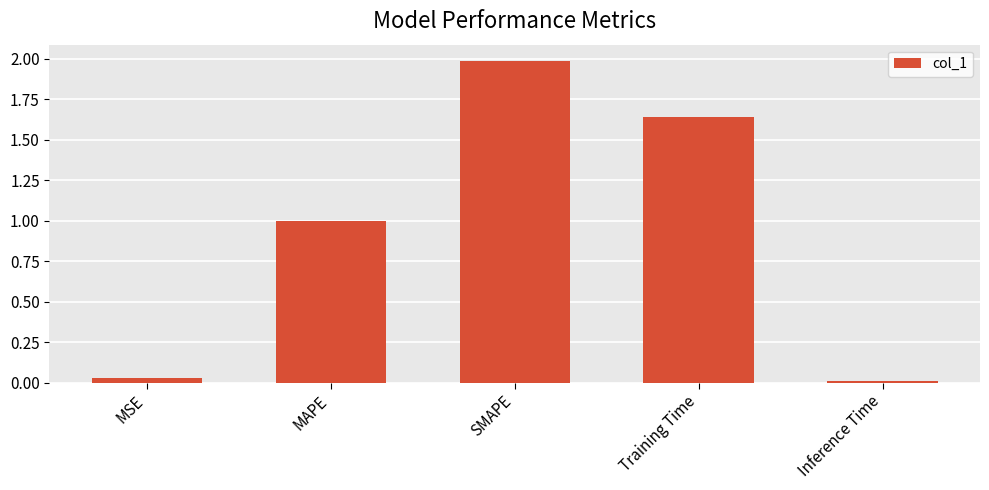

What is the change in value from SMAPE to Inference Time?

-2.0